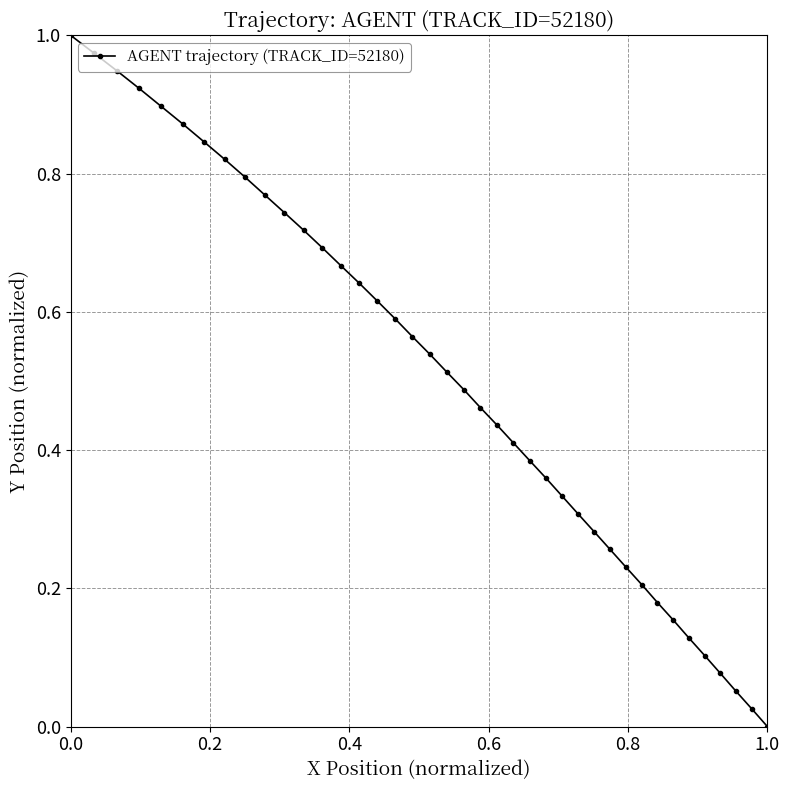

True or false: the data has more than 2 interior local peaks.

False